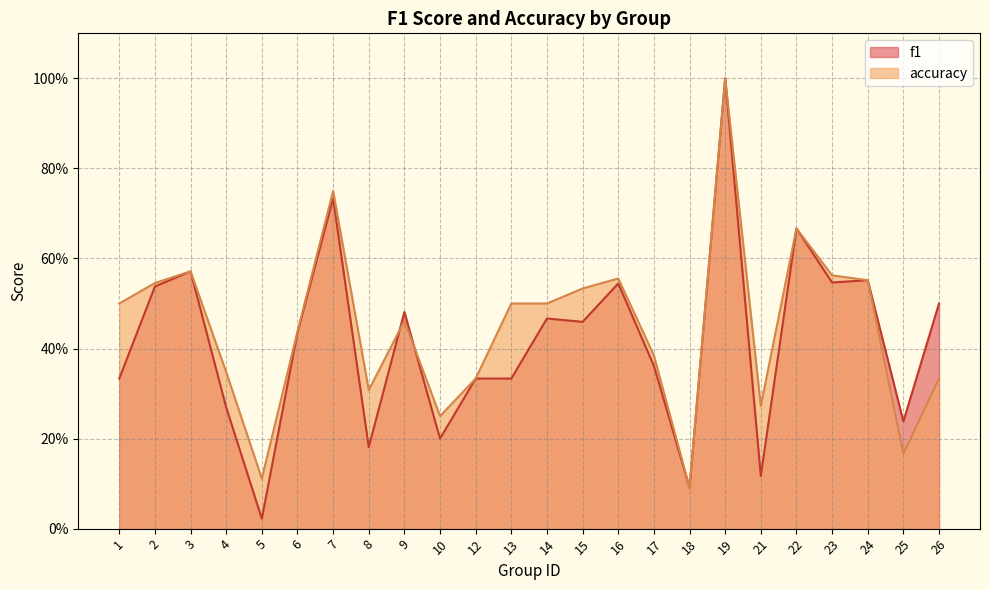

Reading left to right, list all the values displayed in this chart.

f1: 0.3	0.5	0.6	0.3	0.0	0.4	0.7	0.2	0.5	0.2	0.3	0.3	0.5	0.5	0.5	0.4	0.1	1.0	0.1	0.7	0.5	0.6	0.2	0.5
accuracy: 0.5	0.5	0.6	0.3	0.1	0.4	0.8	0.3	0.5	0.2	0.3	0.5	0.5	0.5	0.6	0.4	0.1	1.0	0.3	0.7	0.6	0.6	0.2	0.3